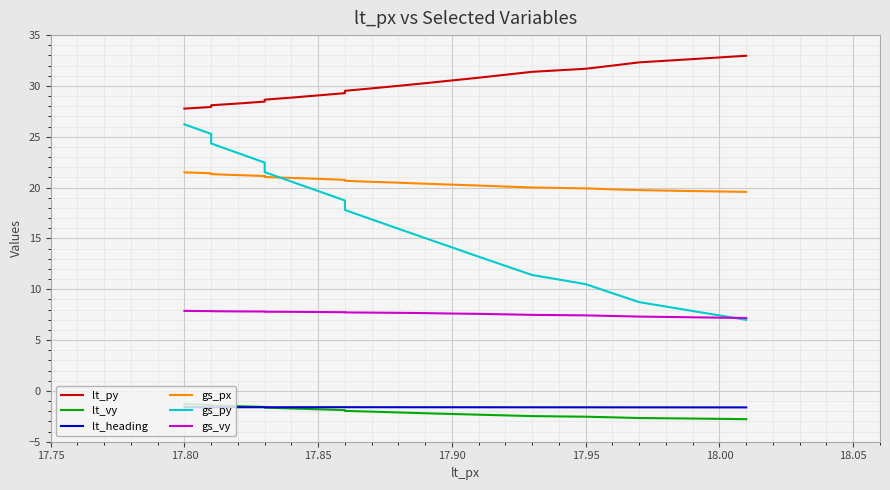

The lt_heading series shows -1.6 at 18.00. True or false?

True